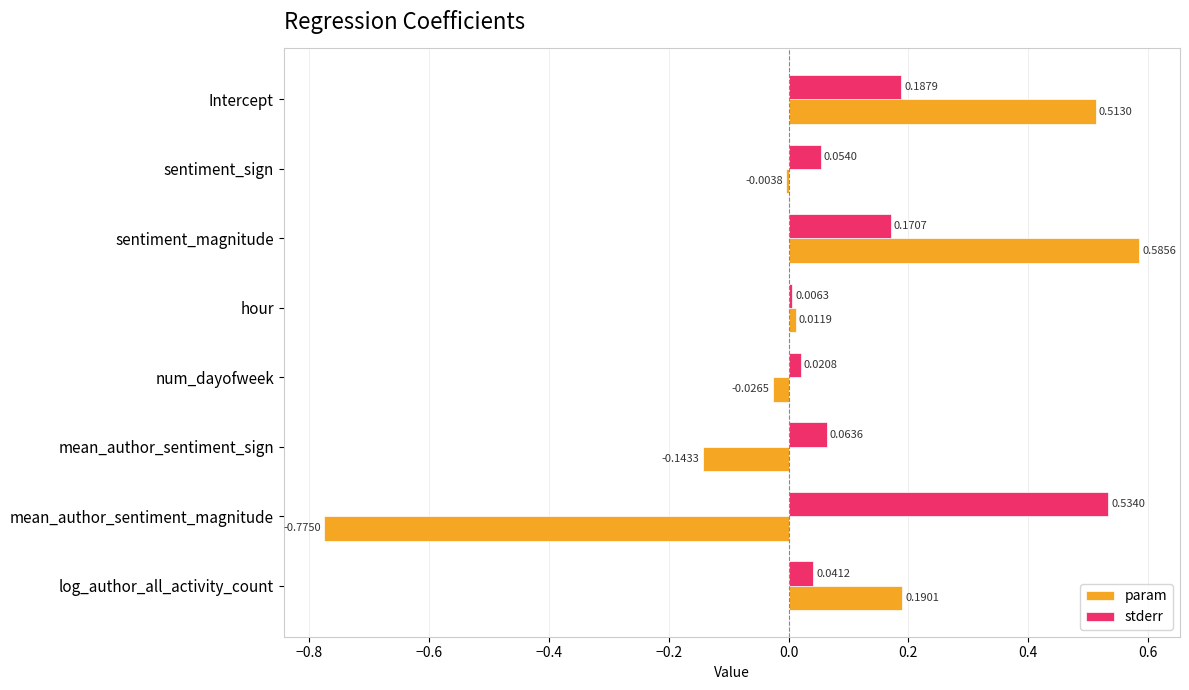

Which series has the largest total across all categories?

stderr